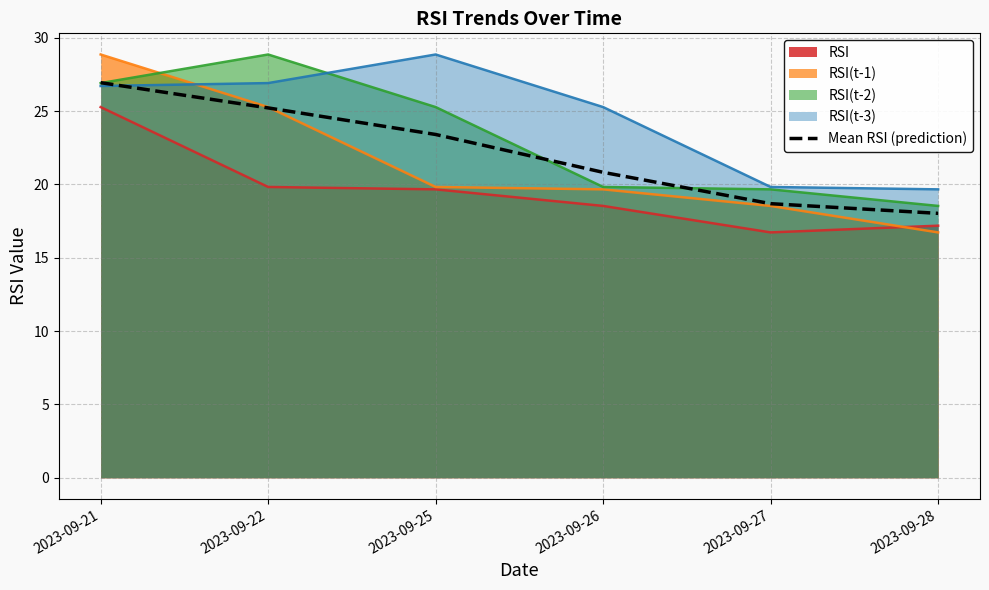

Is it true that RSI(t-3) equals 28.9 at 2023-09-25?

True